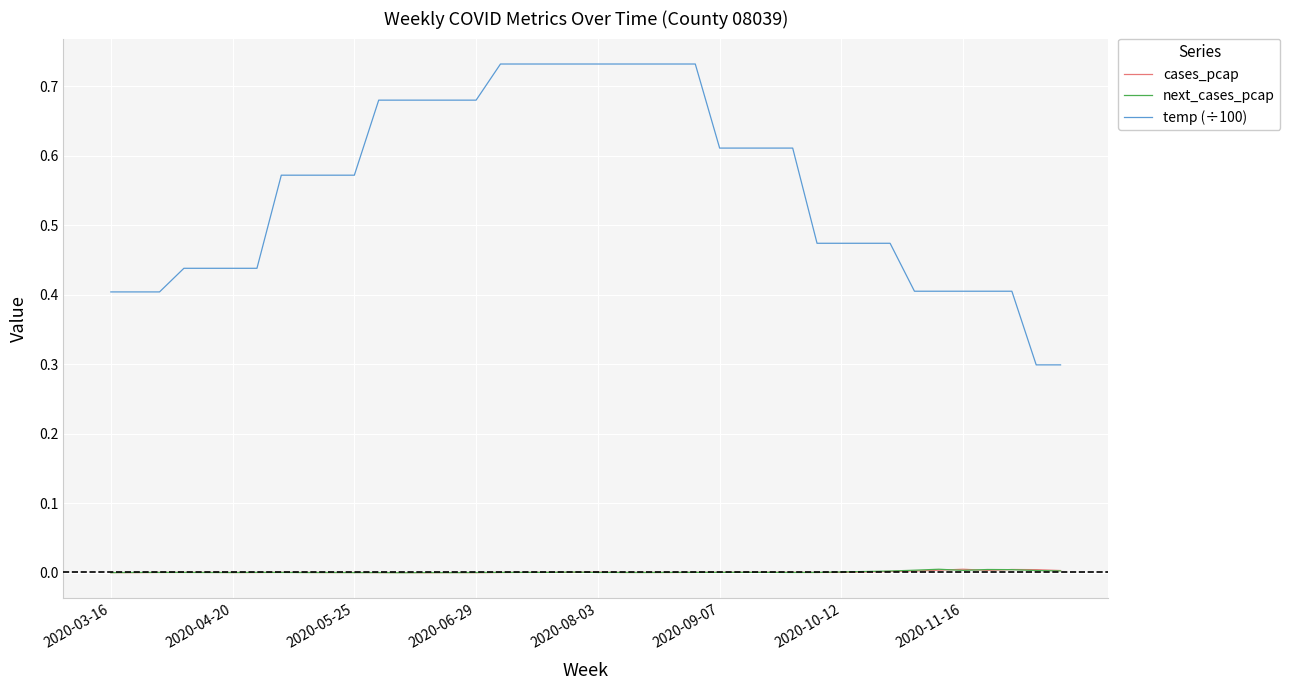

Which series has the largest range (max minus min)?

temp (÷100)